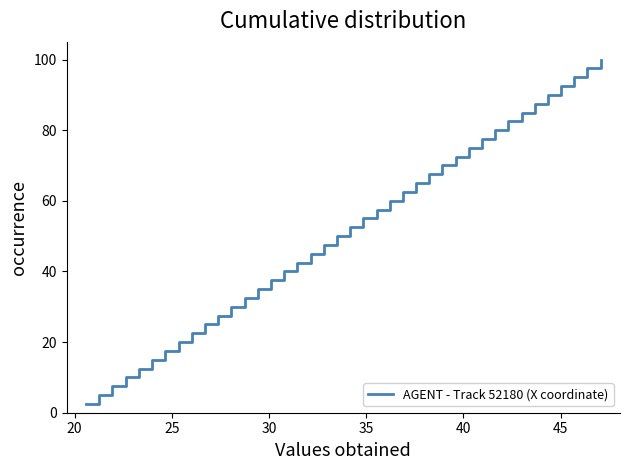

What is the difference between the maximum and minimum values?

97.5